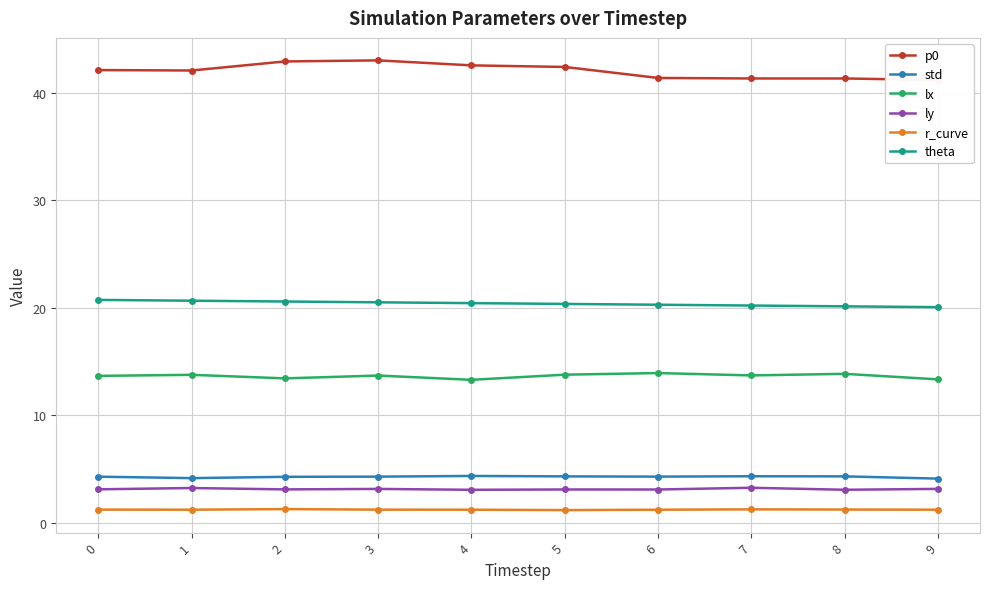

Rank the categories by theta value from highest to lowest.

0, 1, 2, 3, 4, 5, 6, 7, 8, 9